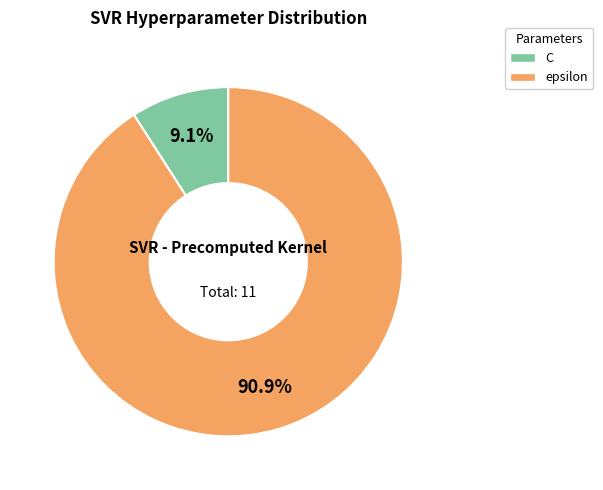

To the nearest percent, what is the average slice percentage?

50%